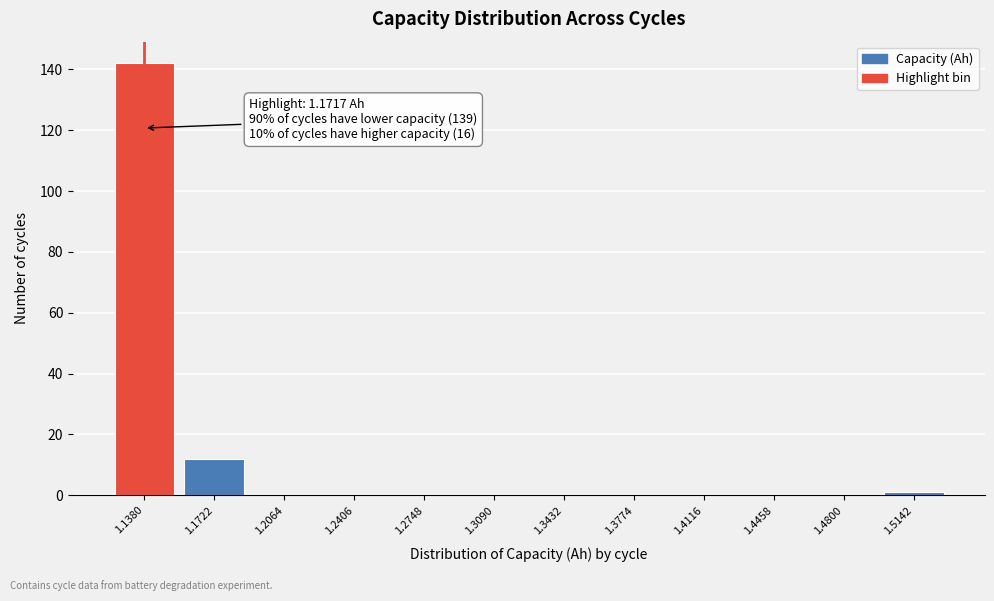

Reading right to left, transcribe all the data shown in this chart.

1.5142=1	1.4800=0	1.4458=0	1.4116=0	1.3774=0	1.3432=0	1.3090=0	1.2748=0	1.2406=0	1.2064=0	1.1722=12	1.1380=142